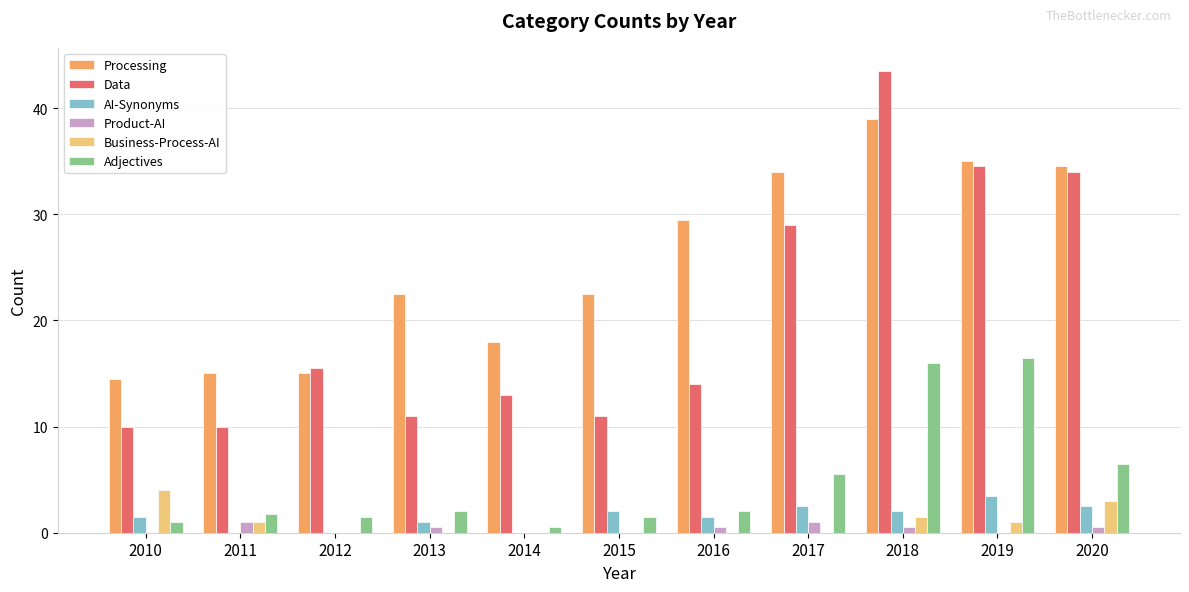

Are the bars horizontal?

No